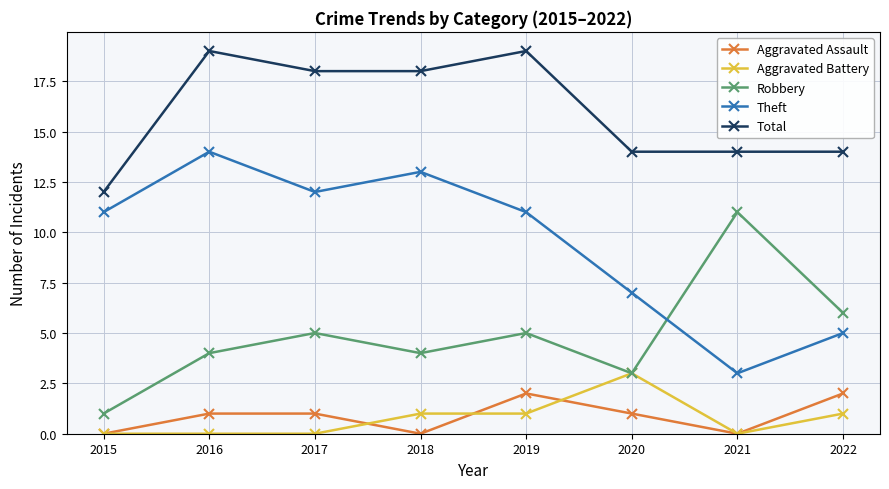

At which category does Robbery reach its first local peak?

2017